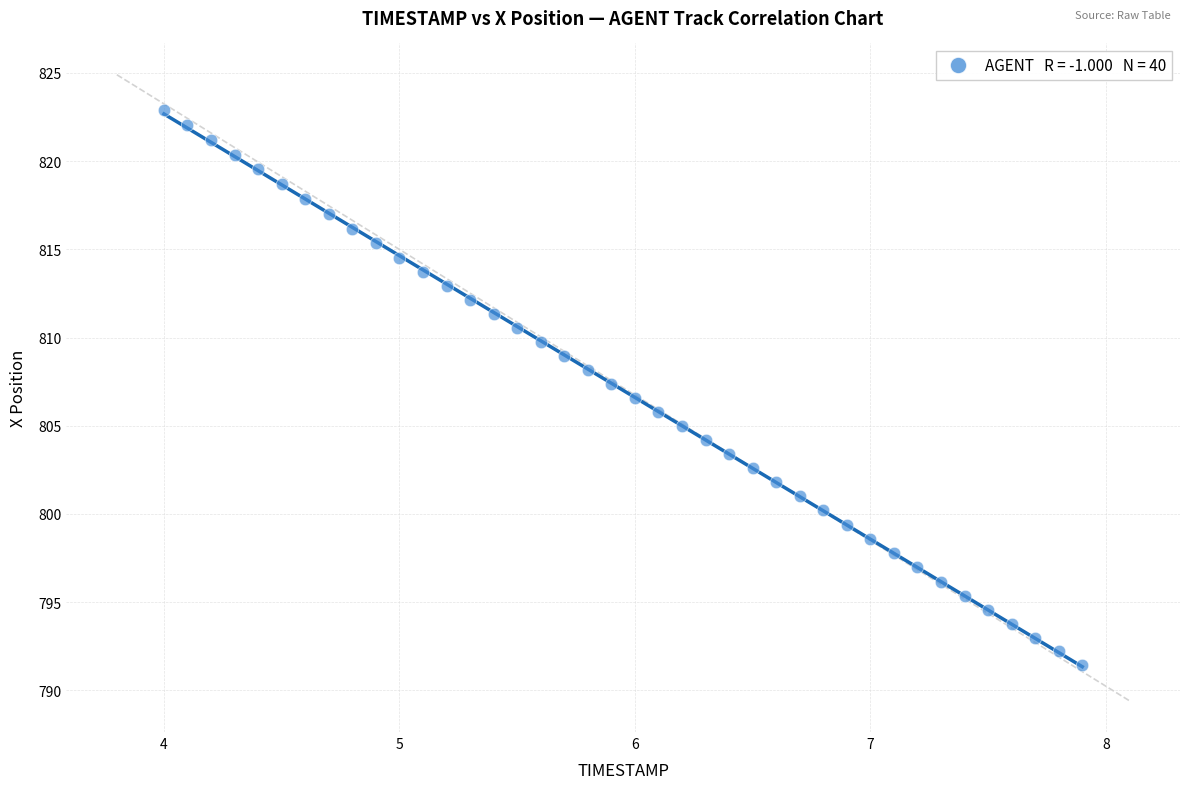

What is the range of X values (max minus min)?

3.9